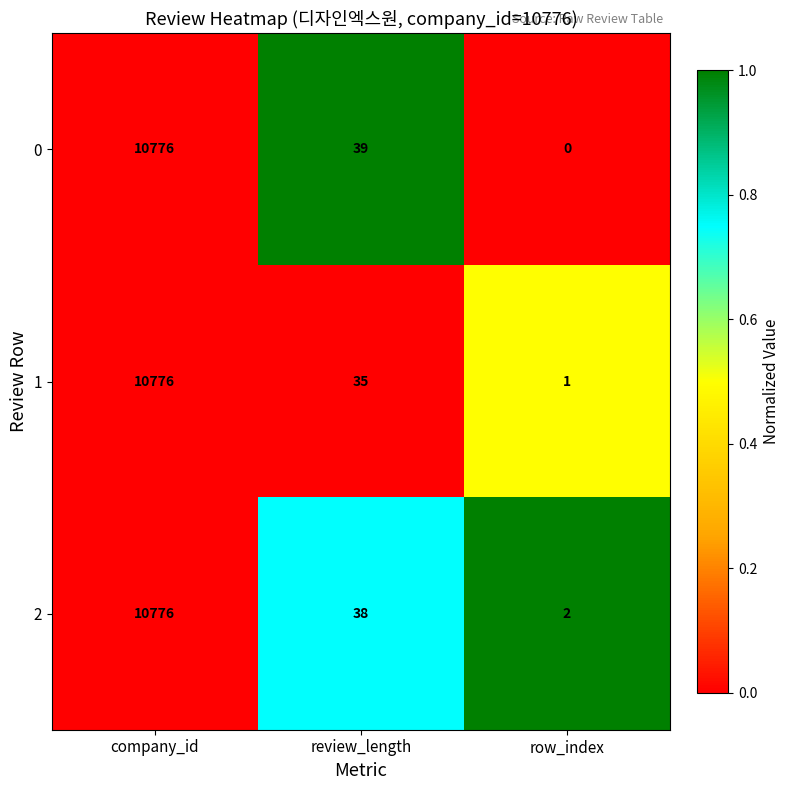

Rank the categories by 1 value from highest to lowest.

company_id, review_length, row_index